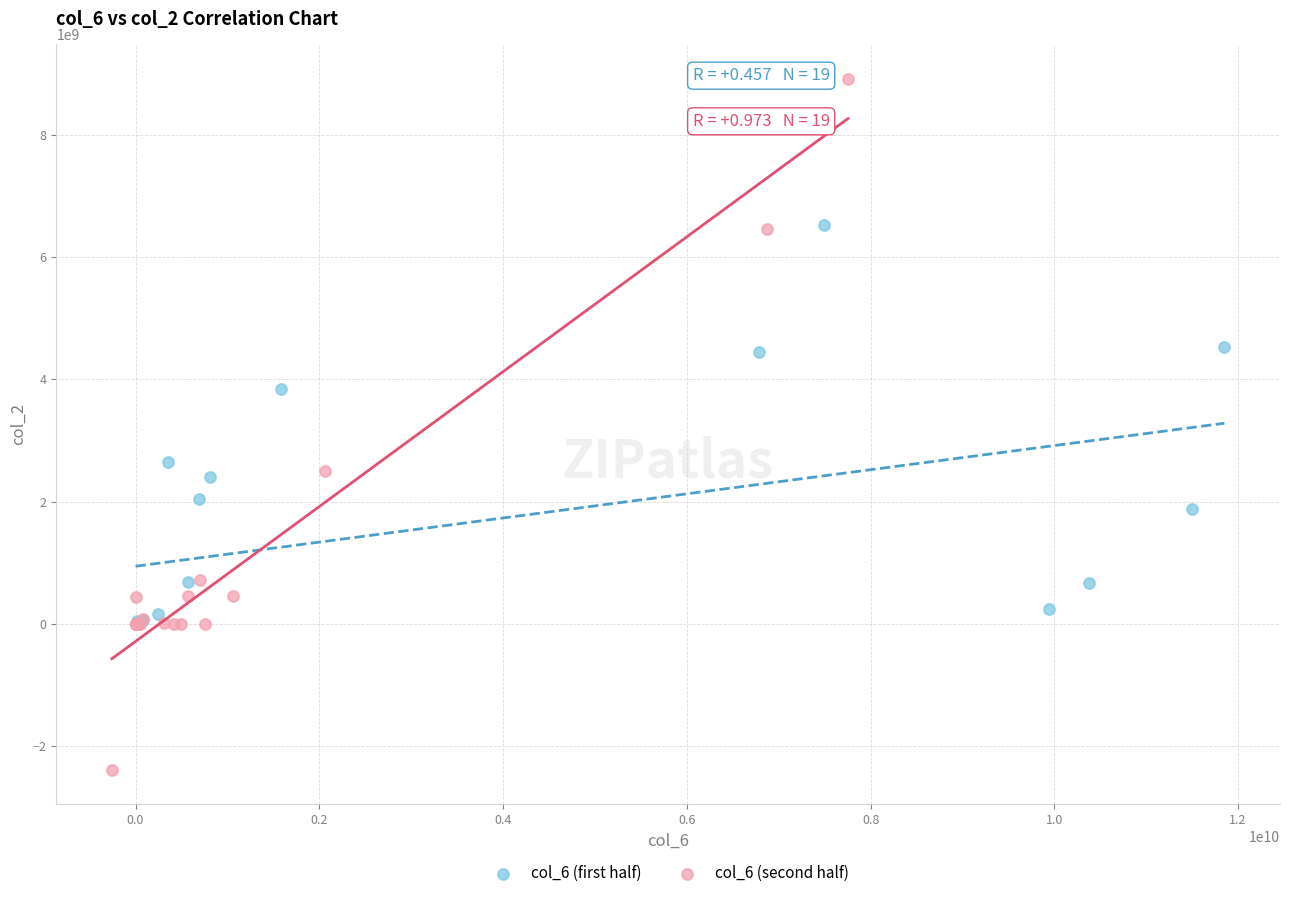

Which series reaches the minimum Y coordinate?

col_6 (second half)